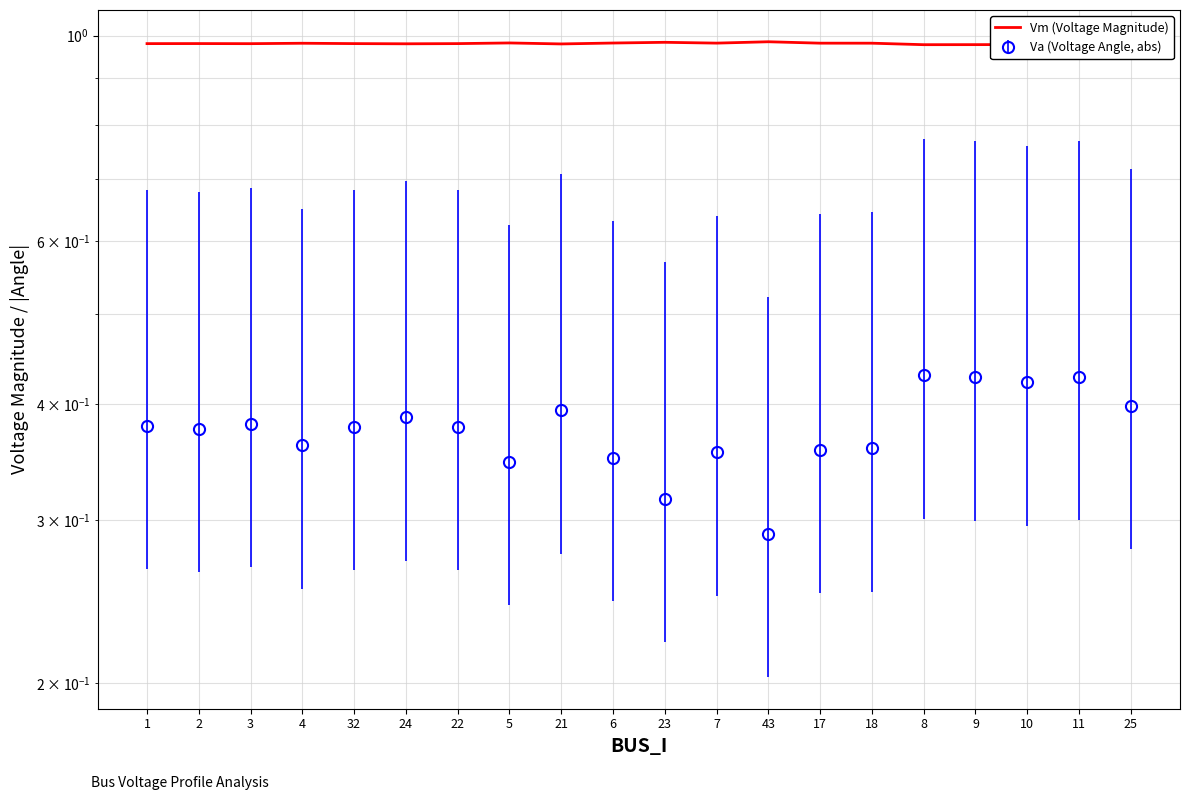

True or false: there are more than 0 points higher than both neighbors.

True